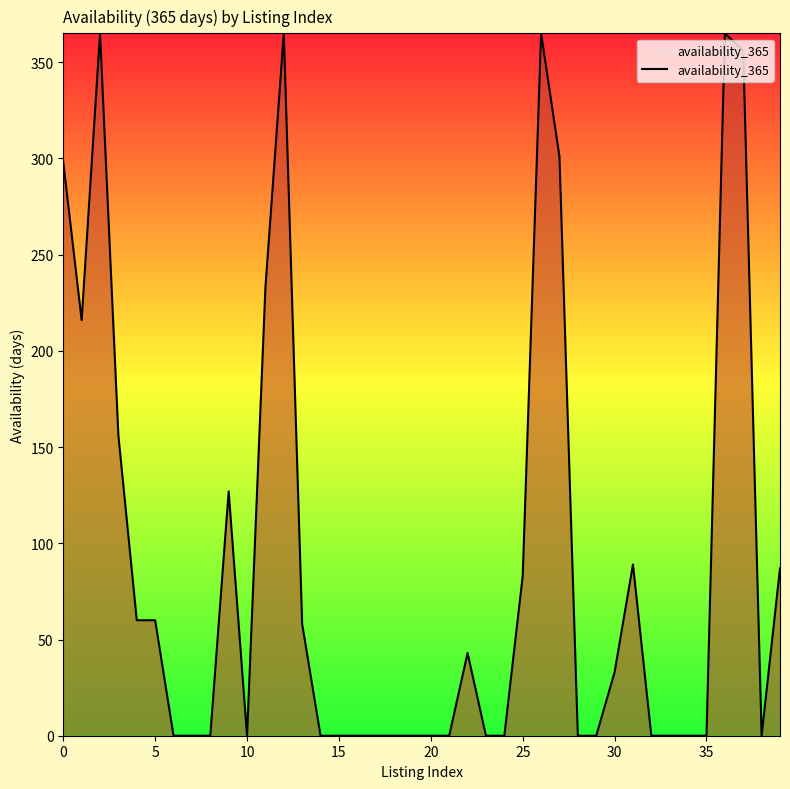

What is the maximum value shown in the chart?

365